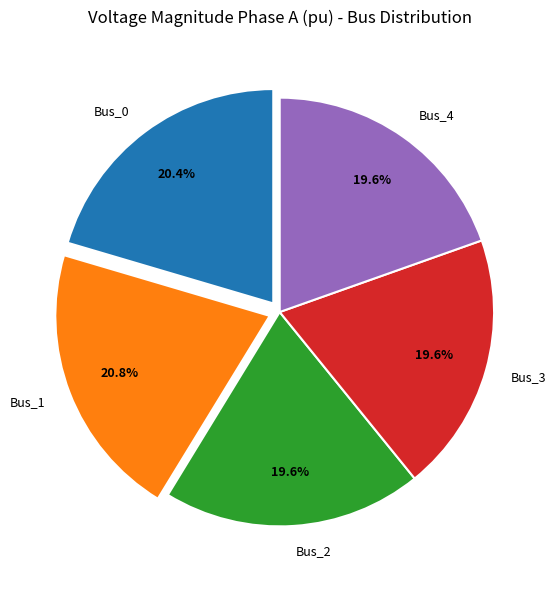

Approximately how many times larger is the value at Bus_2 compared to Bus_1?

0.9